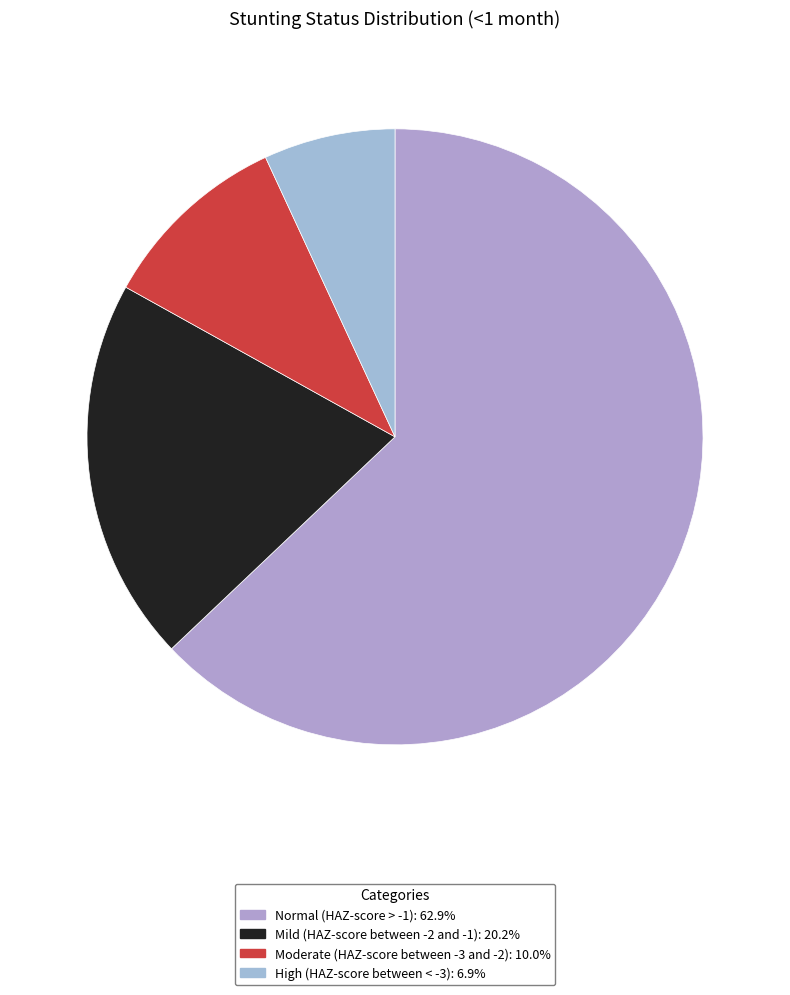

Which slice represents more than half of the pie?

Normal (HAZ-score > -1)